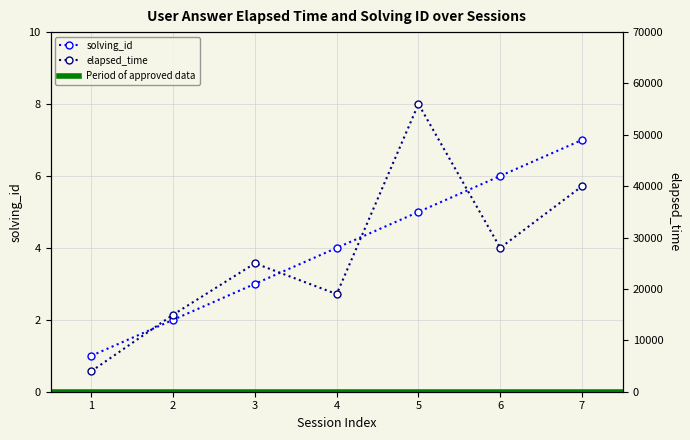

Rank the series by their average value, from highest to lowest.

elapsed_time, solving_id